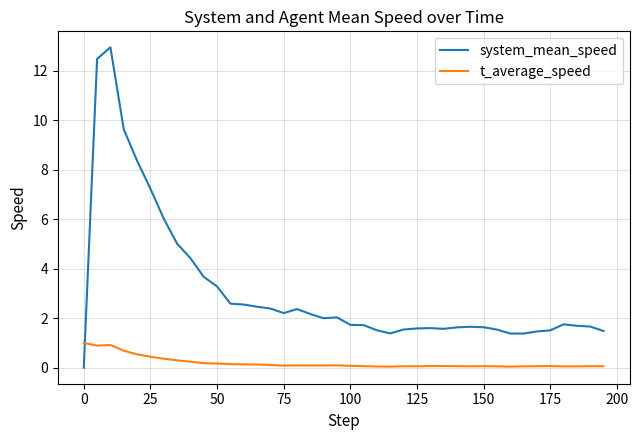

What is the difference between the maximum and minimum values in the system_mean_speed series?

12.9